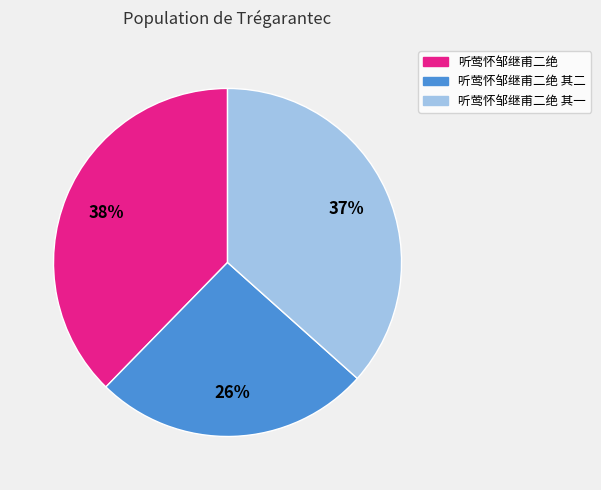

To the nearest percent, what is the average slice percentage?

33%